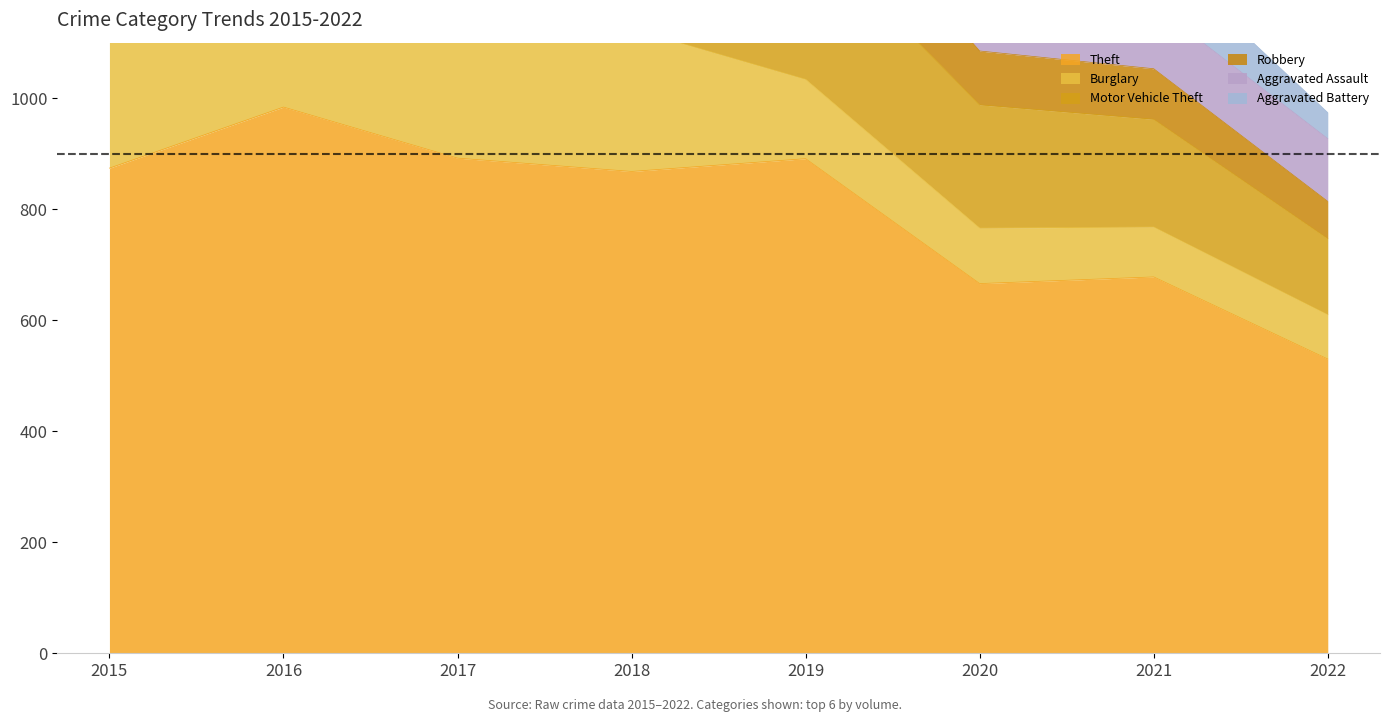

Which series has the widest spread of values?

Theft